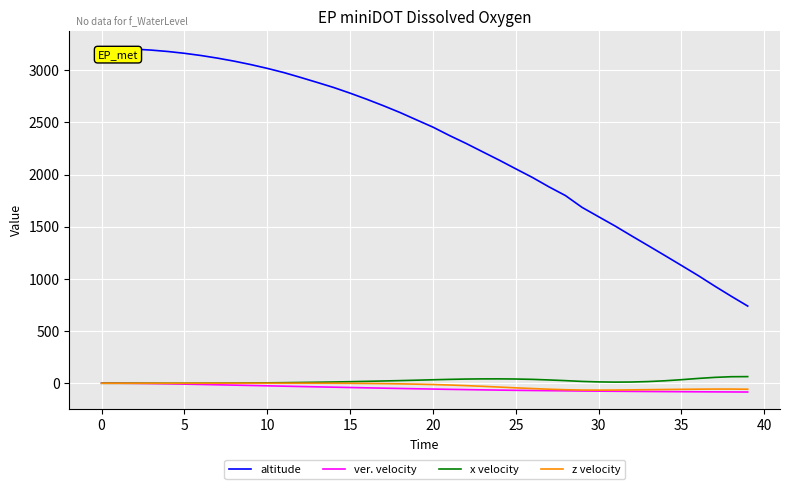

Which series has the largest total across all categories?

altitude